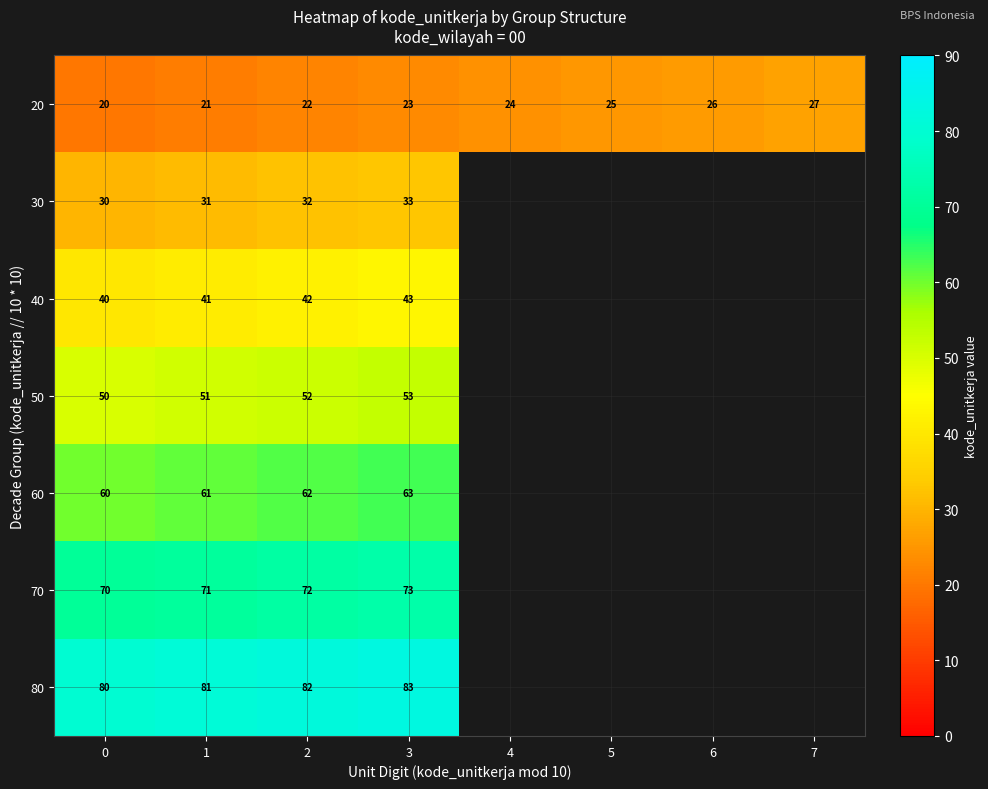

The value of 30 at 2 is 32. True or false?

True